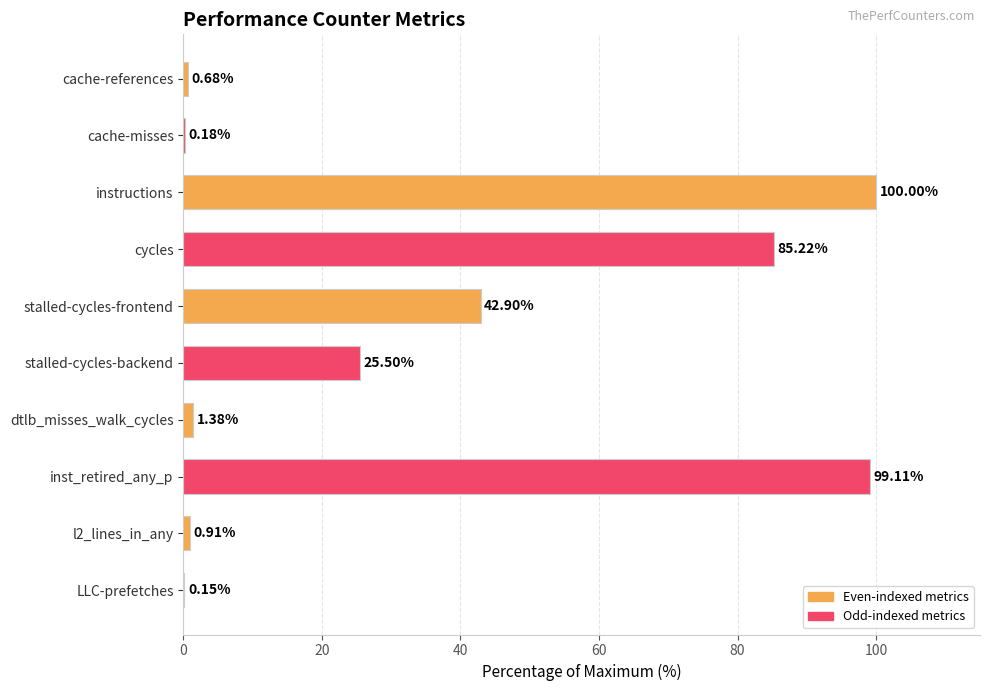

Are the bars grouped side by side (vs. stacked)?

No